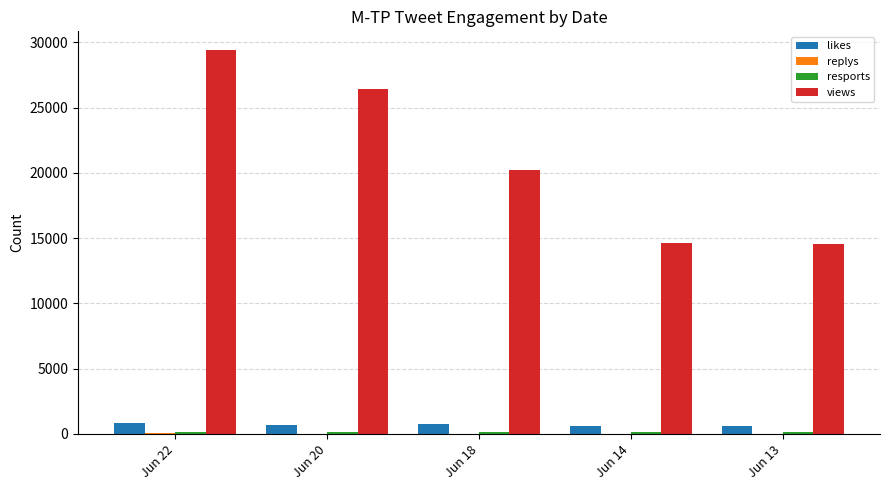

At which label does likes first exceed 697?

Jun 22